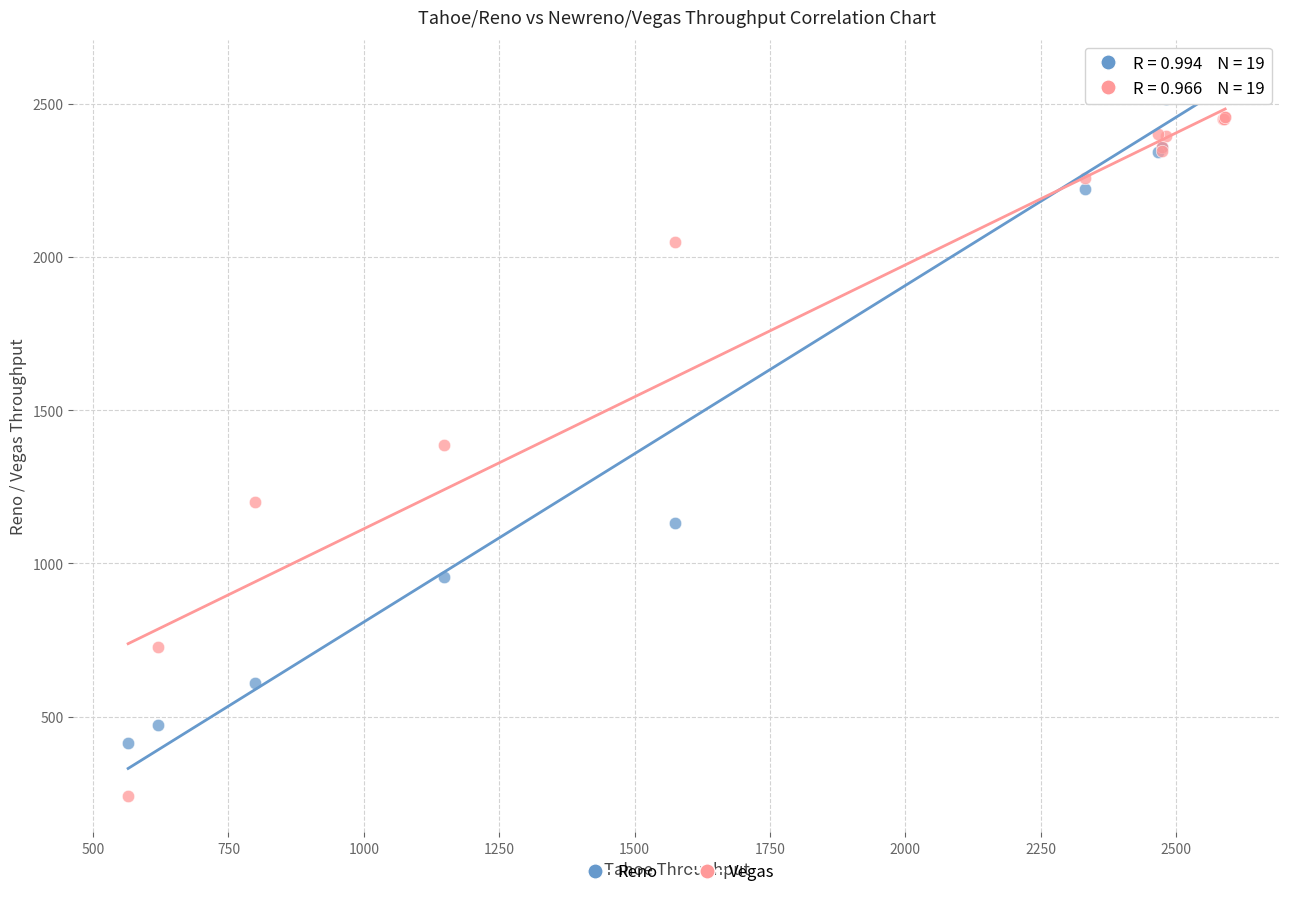

What is the X range (max minus min) for the scatter plot?

2025.9